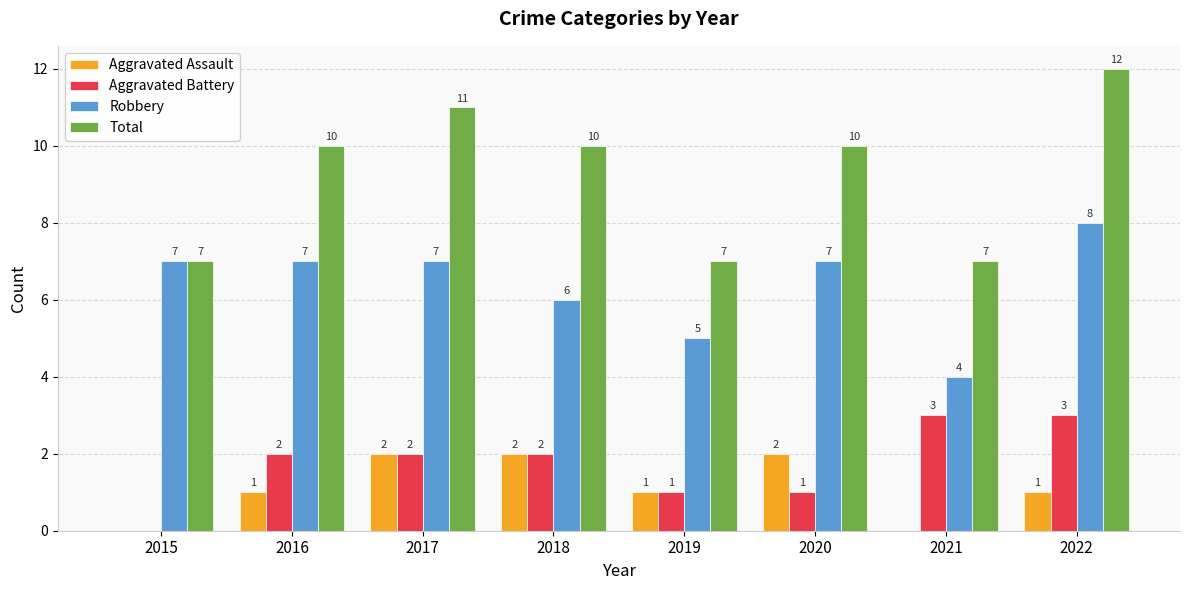

How many data points does each series have?

8